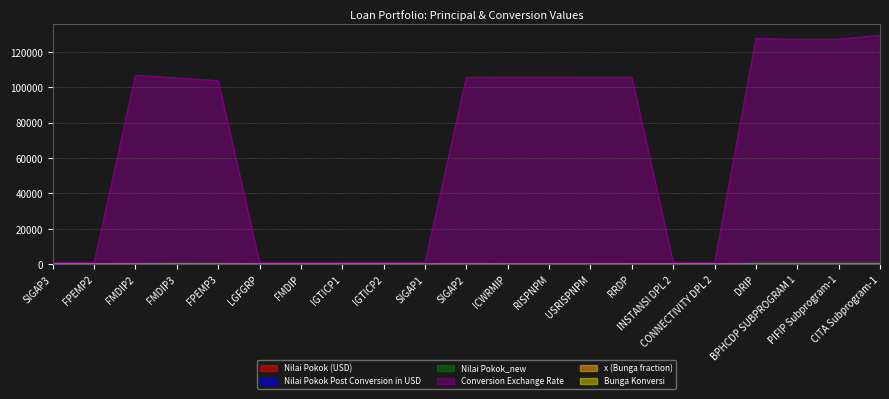

What is the total value across all series at RRDP?

105771.1